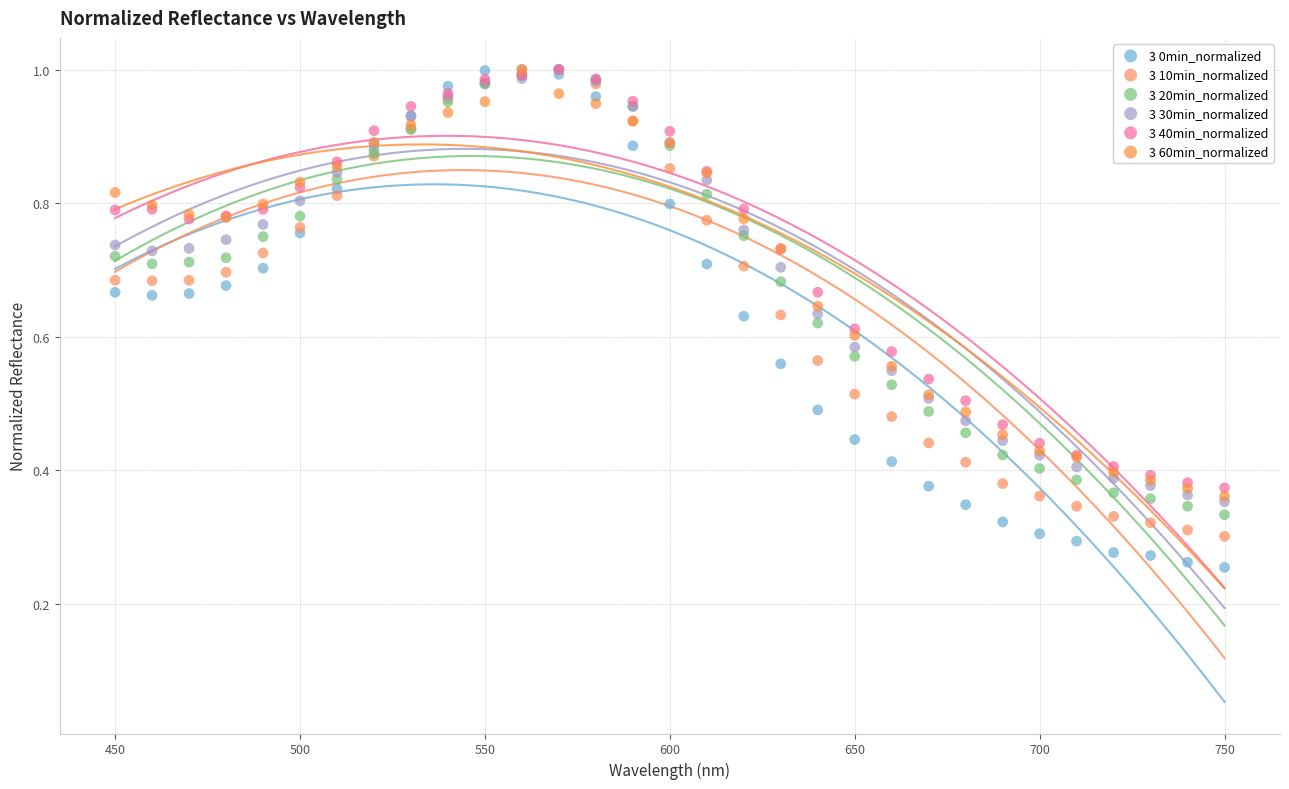

Which series reaches the minimum Y coordinate?

3 0min_normalized